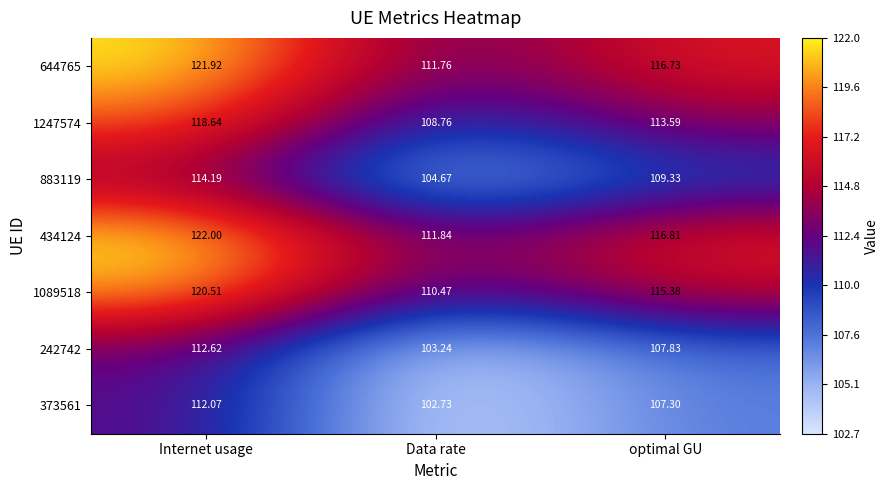

How many data points in 883119 are less than 109?

1